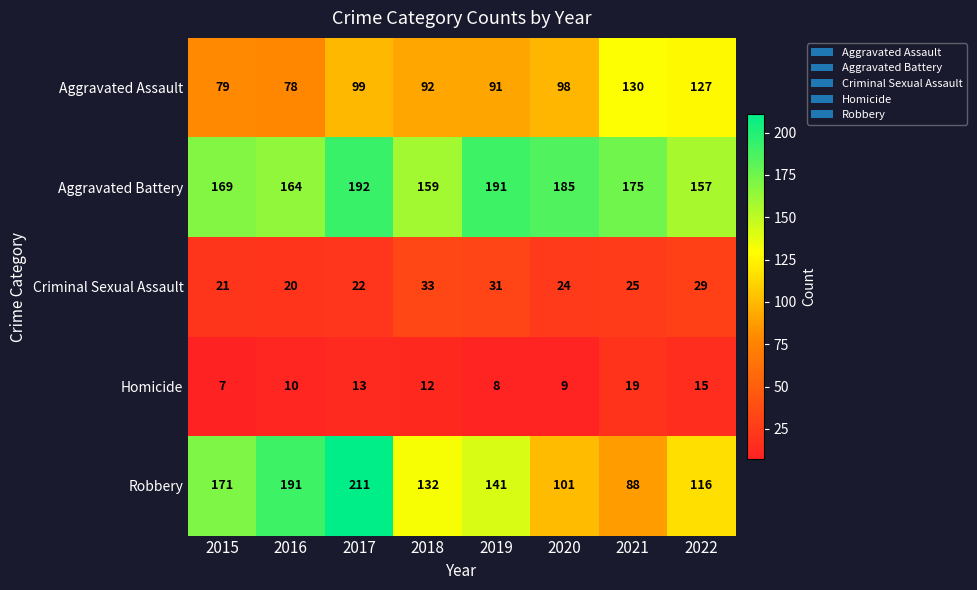

What is the maximum value shown in the chart?

211